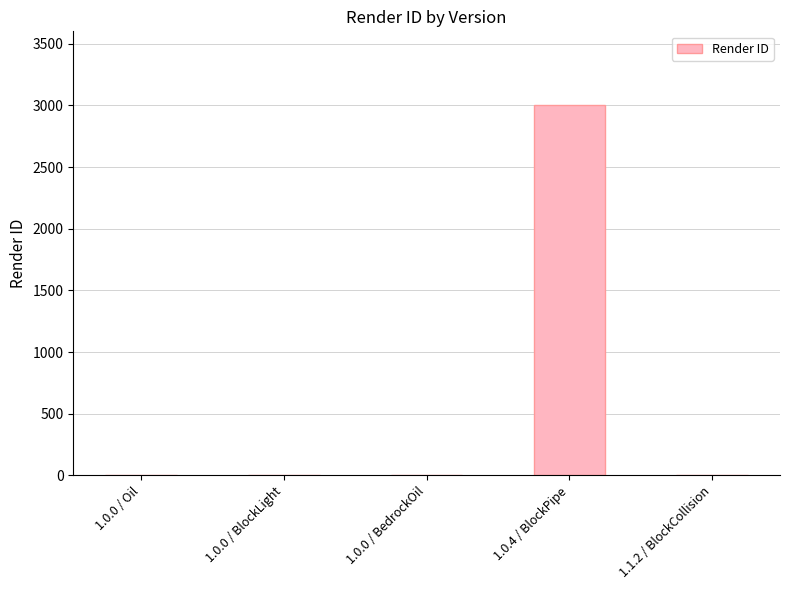

Reading left to right, list all the values displayed in this chart.

1.0.0 / Oil=0	1.0.0 / BlockLight=0	1.0.0 / BedrockOil=0	1.0.4 / BlockPipe=3000	1.1.2 / BlockCollision=0